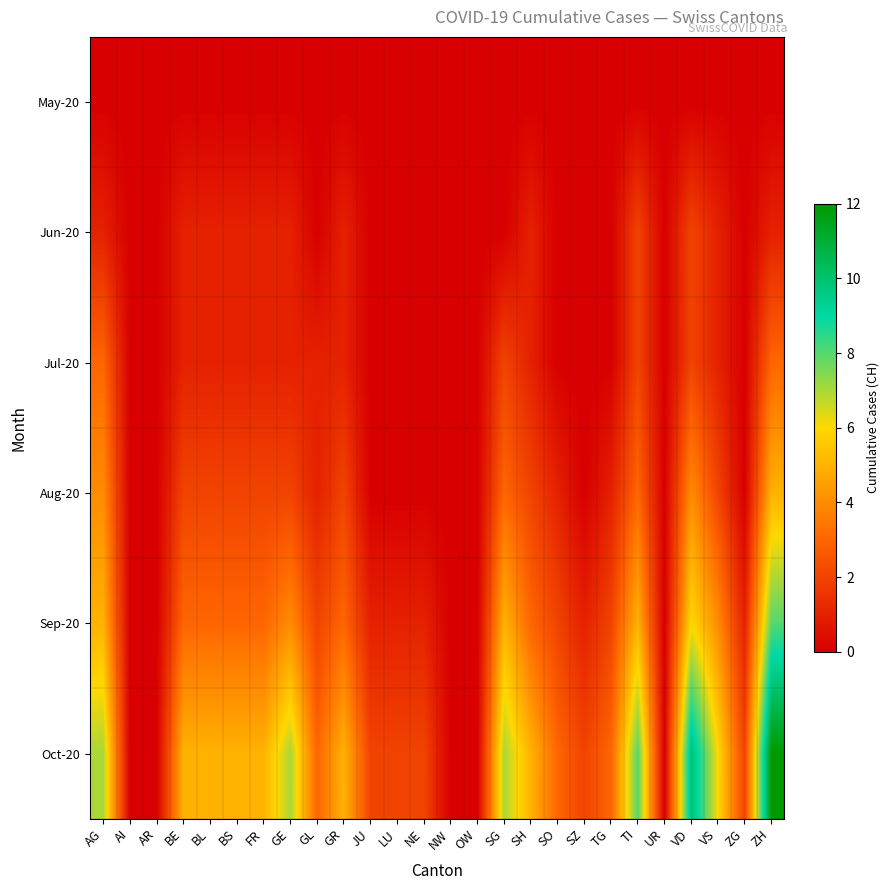

How many data points does each series have?

26